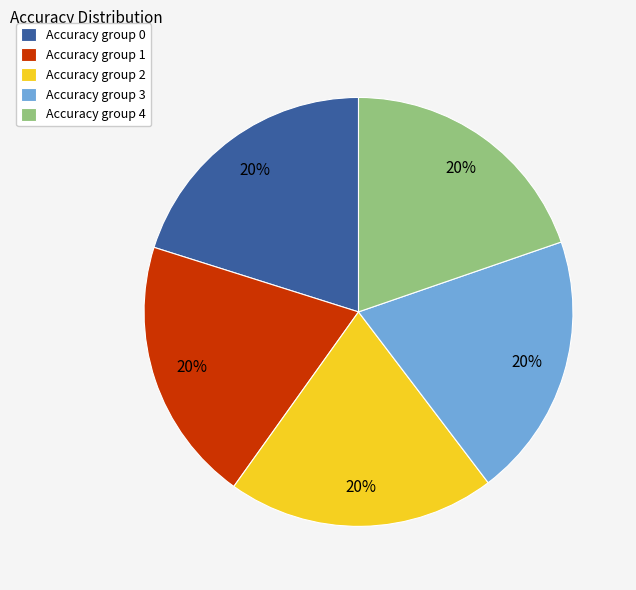

Does any single category account for the majority?

No